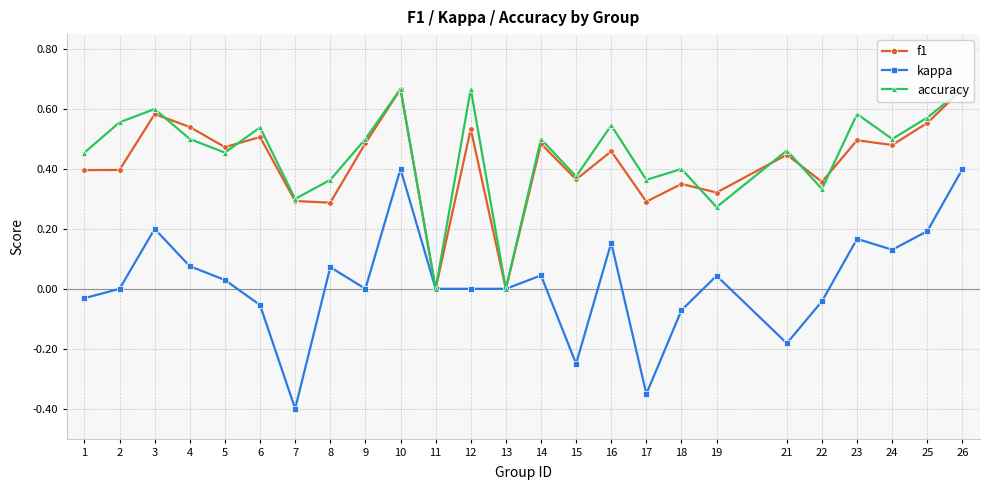

Which category has the lowest value in the kappa series?

7